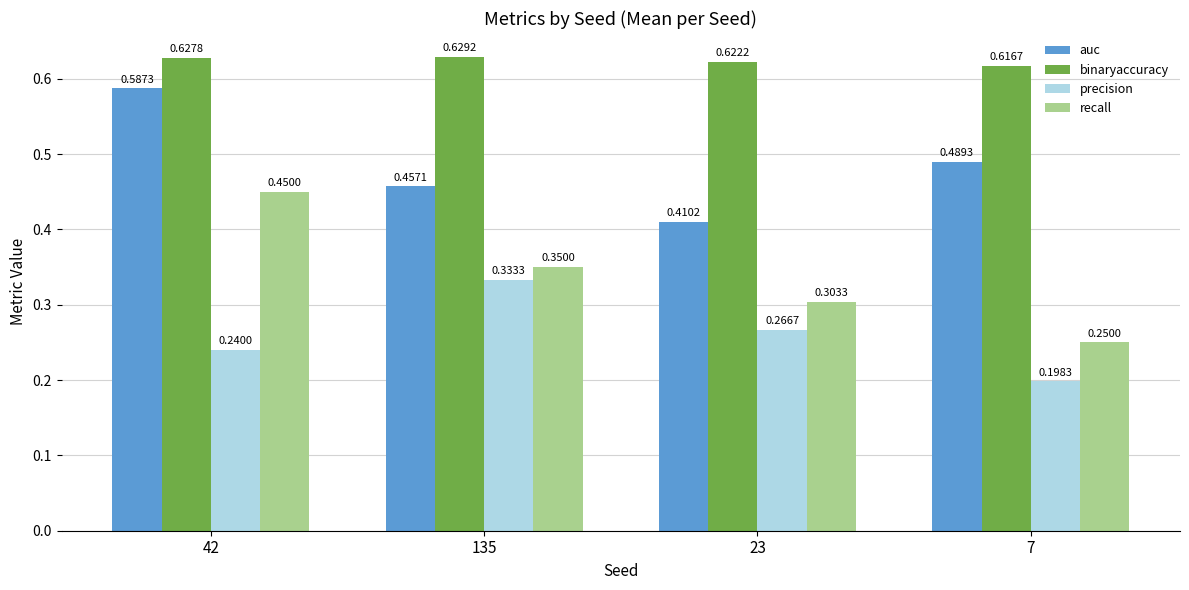

Is the value of precision at 135 greater than the value of recall at 42?

No